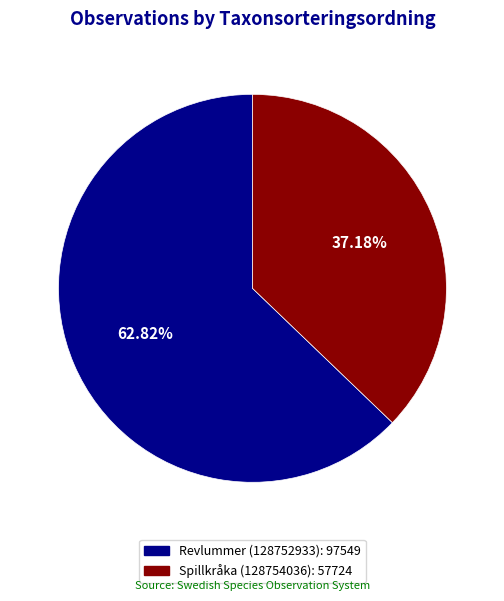

Approximately how many times larger is the value at Spillkråka (128754036) compared to Revlummer (128752933)?

0.6